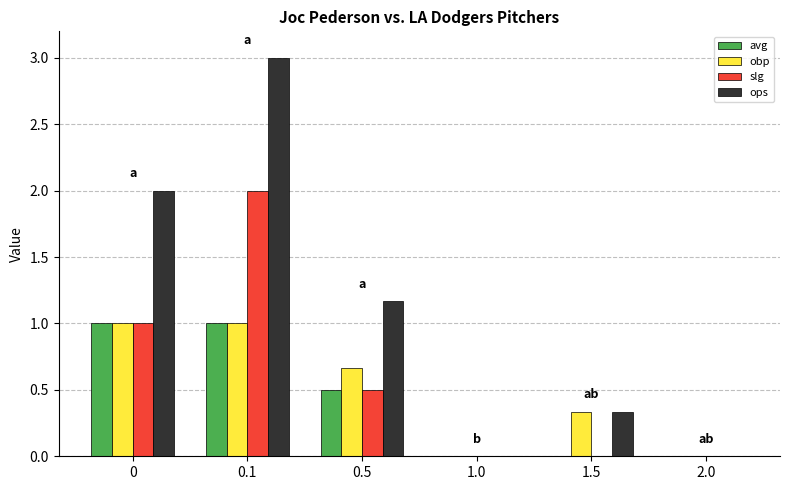

How many data points in ops are above 1?

3